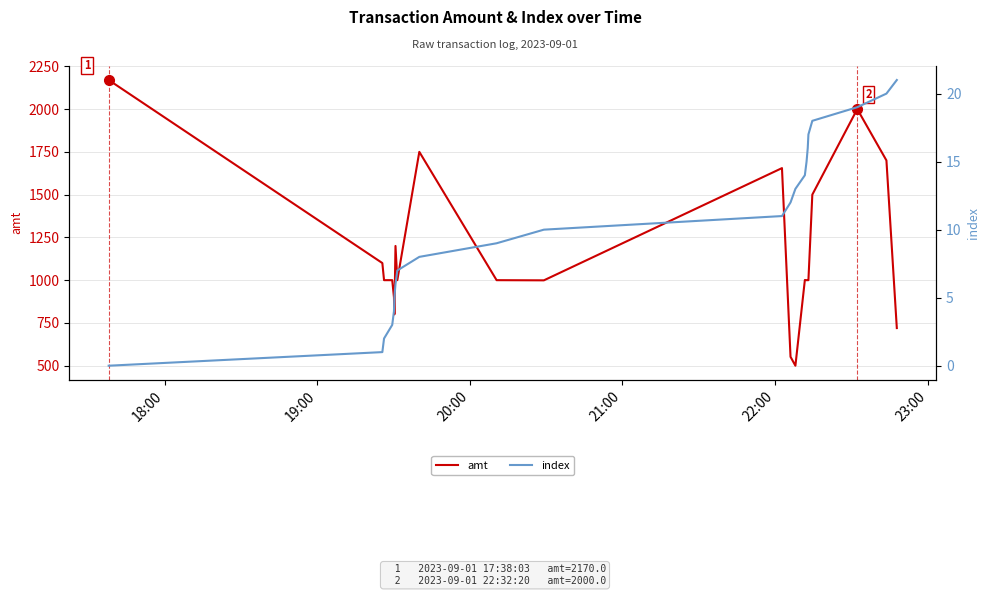

What is the maximum value shown in the chart?

2170